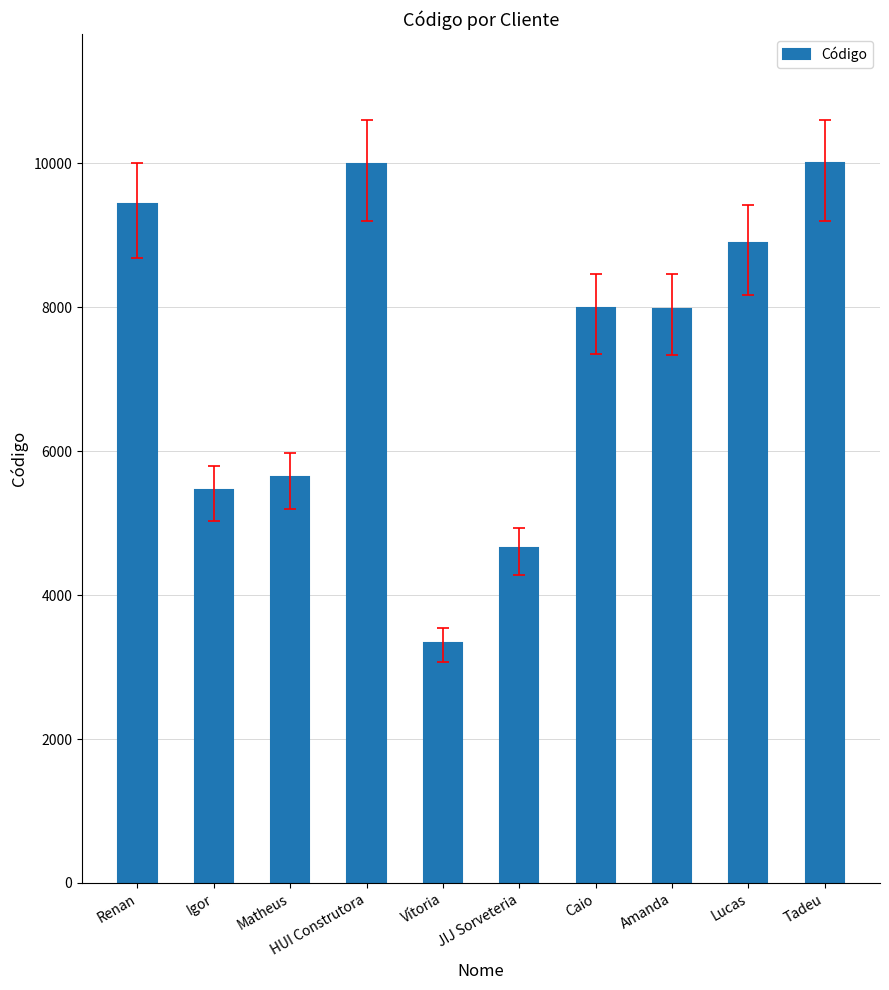

How many data points are less than 7985?

5